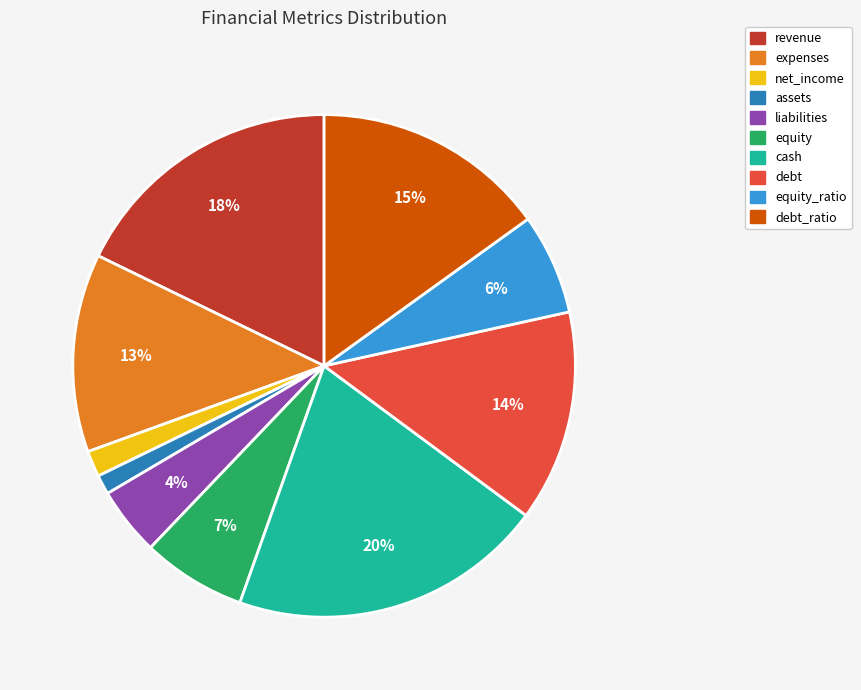

True or false: cash accounts for 10% of the total.

False